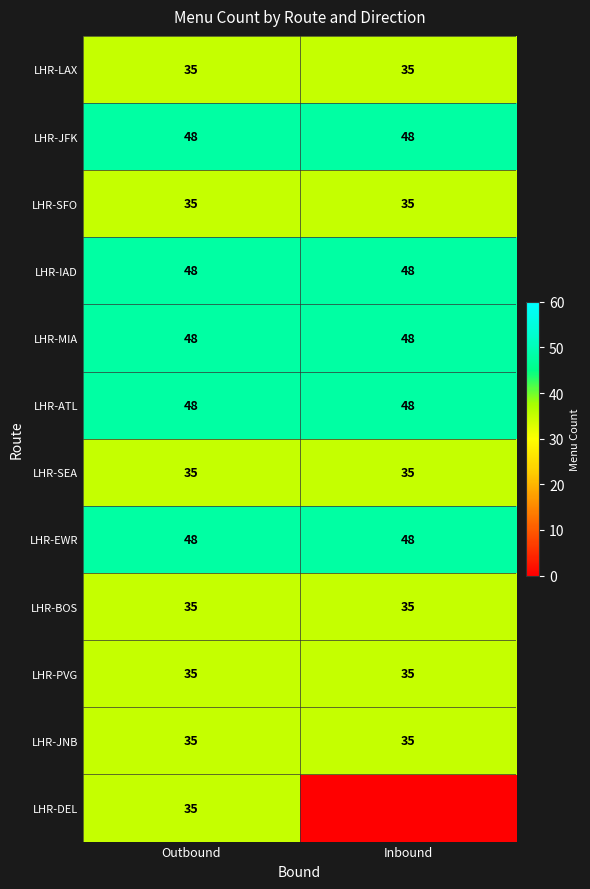

What is the total value across all series at Outbound?

485